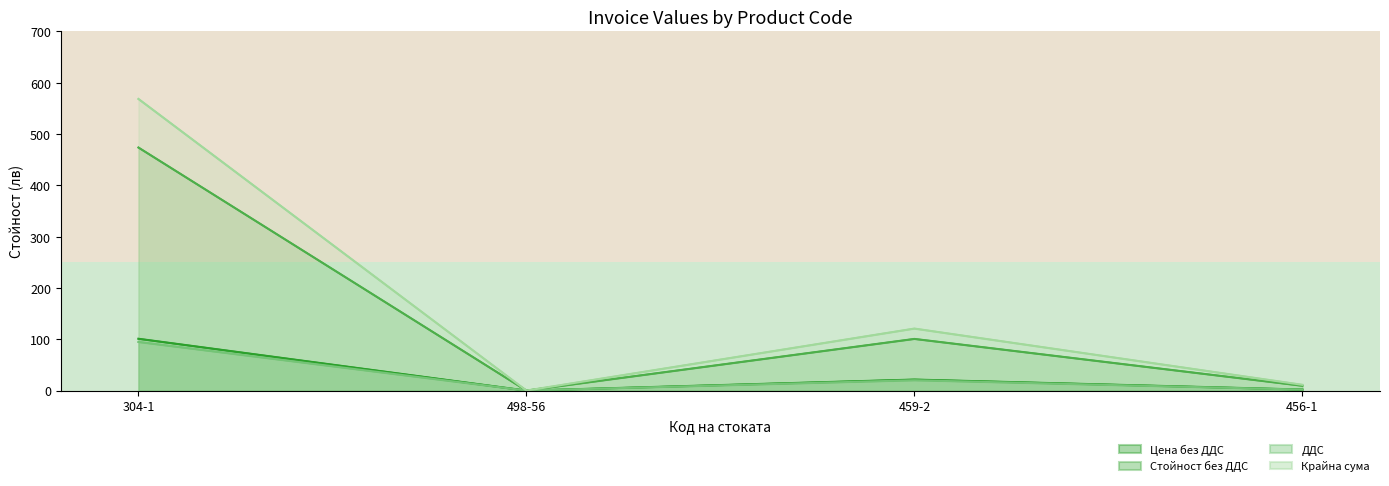

Where is Стойност без ДДС nearest to the value 236?

459-2